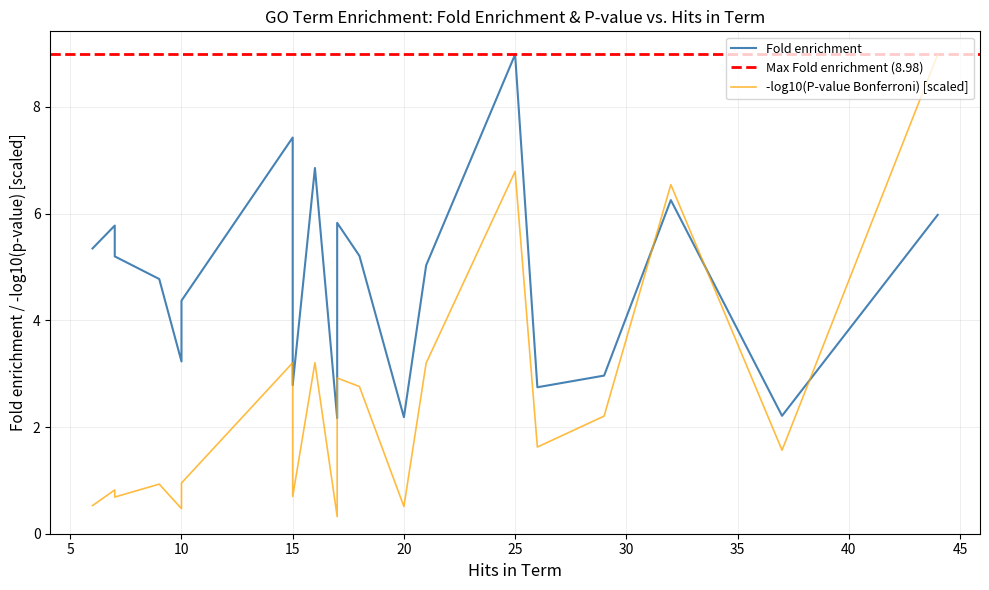

What is the approximate value of Fold enrichment at 17?

5.8